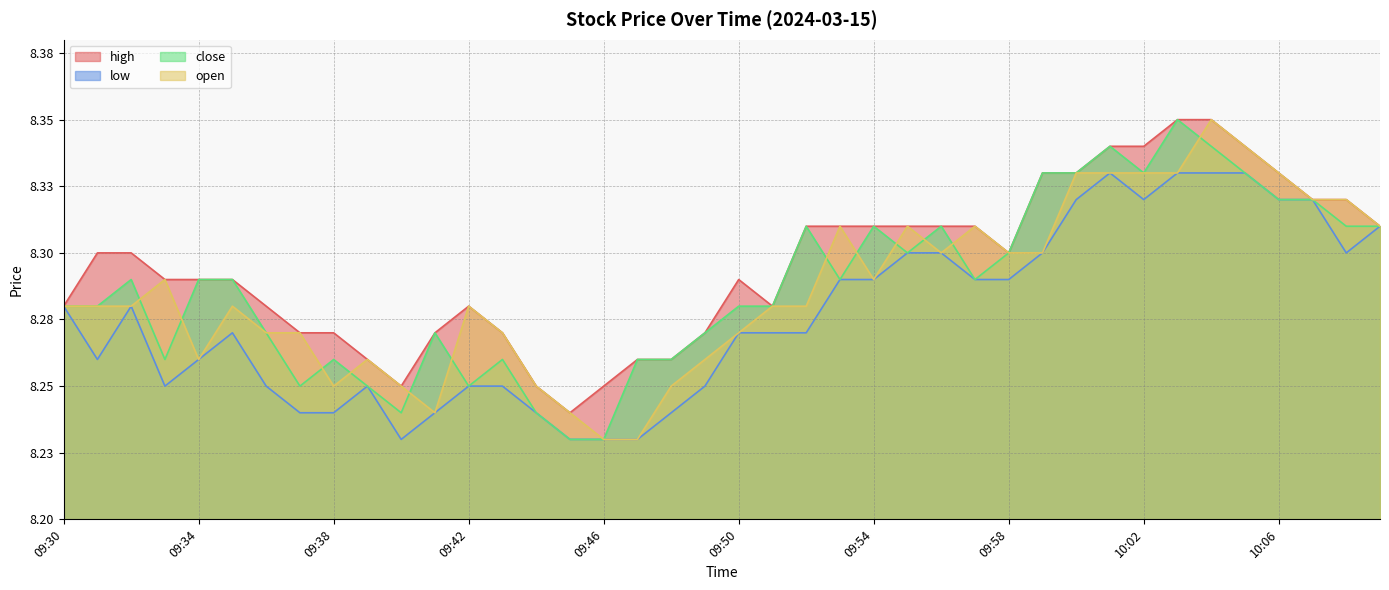

Read the high value at 09:48.

8.3